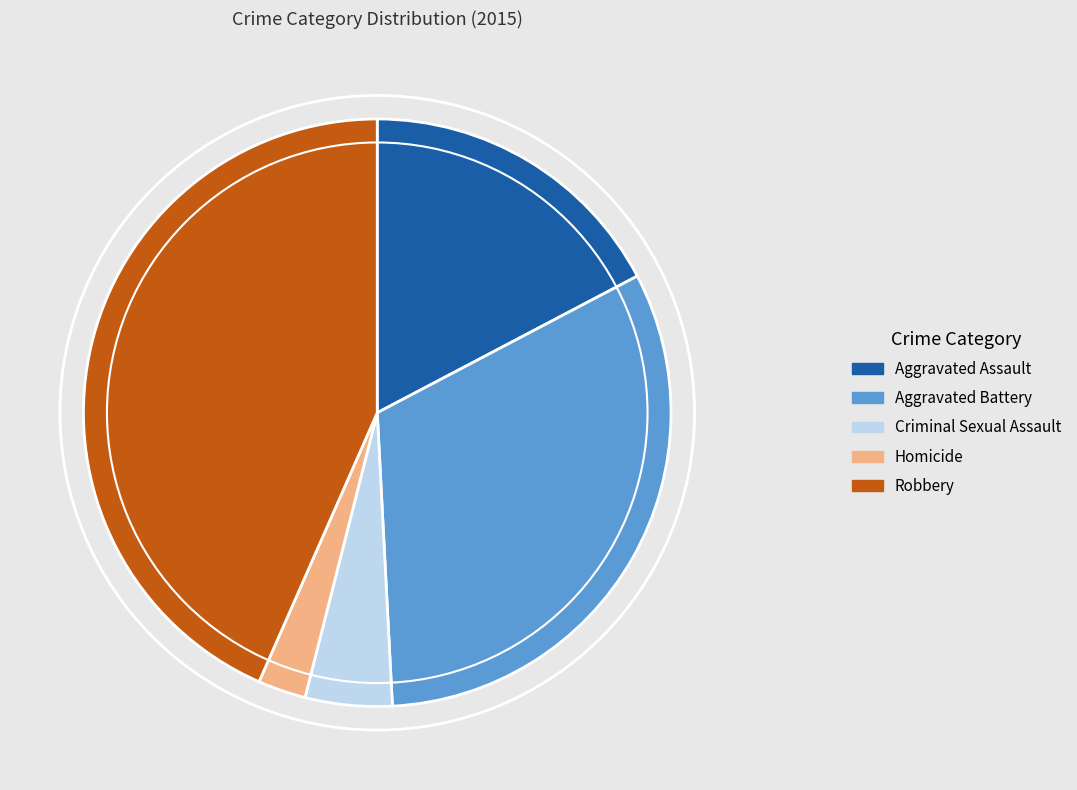

Approximately how many times larger is the value at Aggravated Assault compared to Aggravated Battery?

0.5